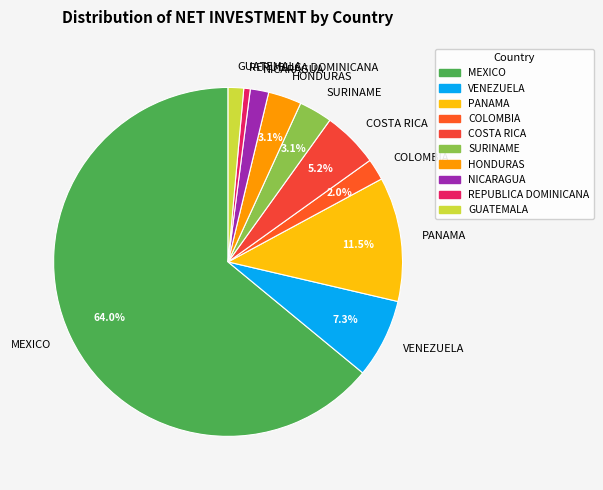

What percentage is the VENEZUELA slice, to the nearest percent?

7%